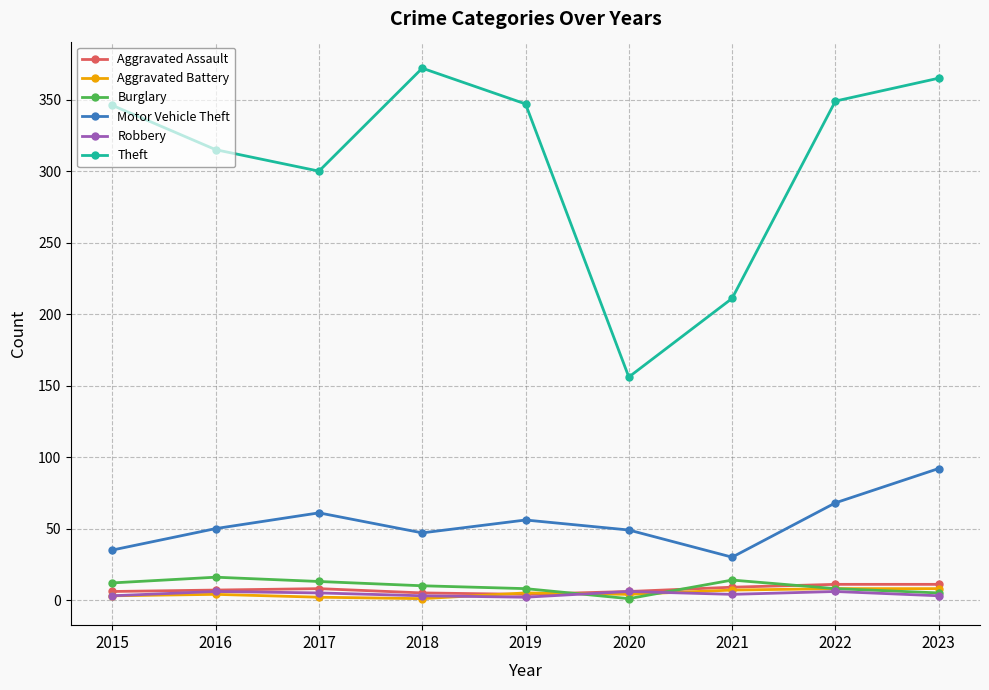

Which label corresponds to the largest value in the chart?

2018